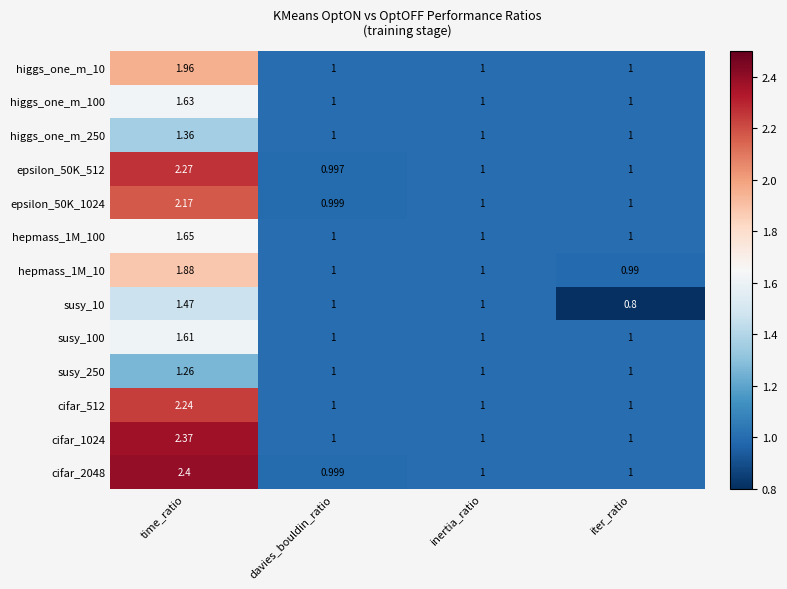

At which label does epsilon_50K_512 reach its minimum?

davies_bouldin_ratio